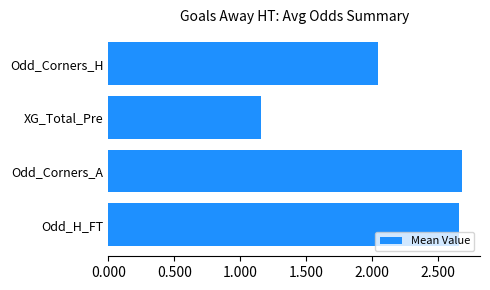

Rank the categories by value from lowest to highest.

XG_Total_Pre, Odd_Corners_H, Odd_H_FT, Odd_Corners_A